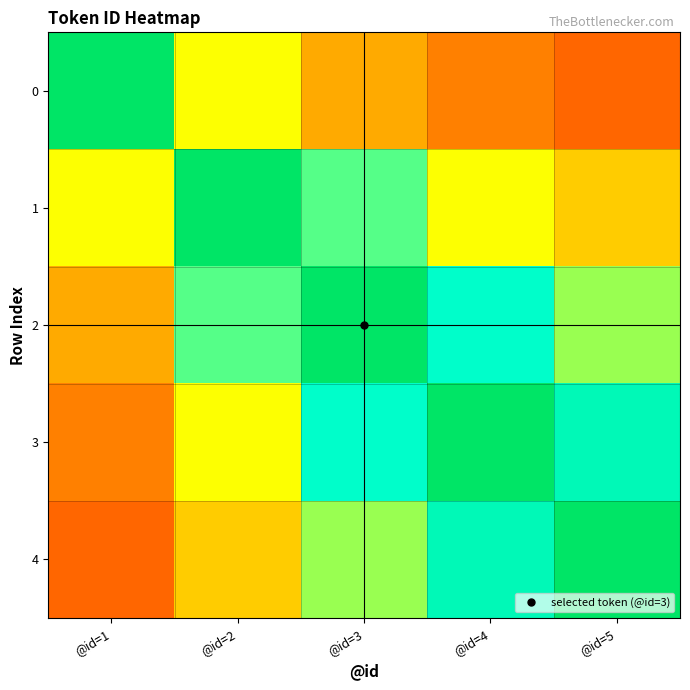

Between @id=3 and @id=5, which is larger?

@id=3